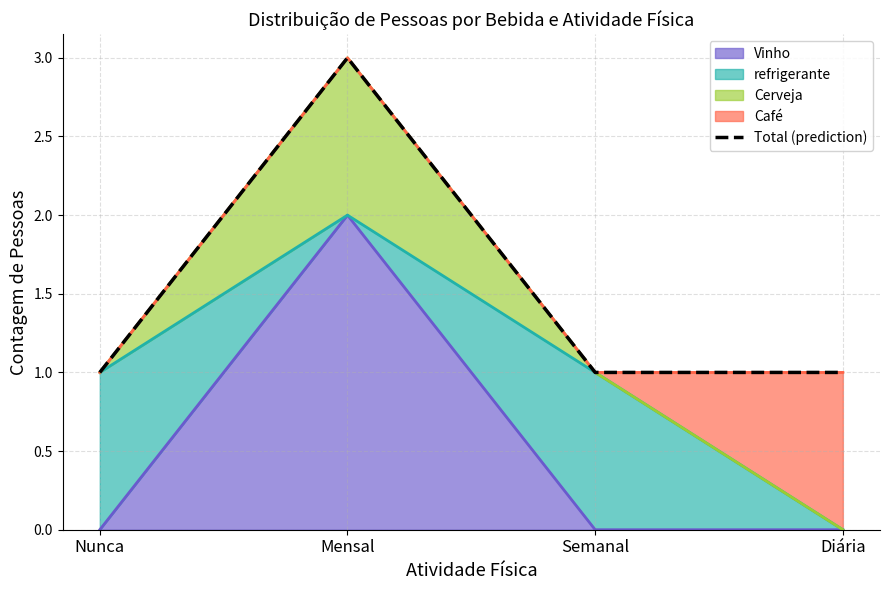

What is the ratio of the value at Mensal to the value at Diária?

3.0